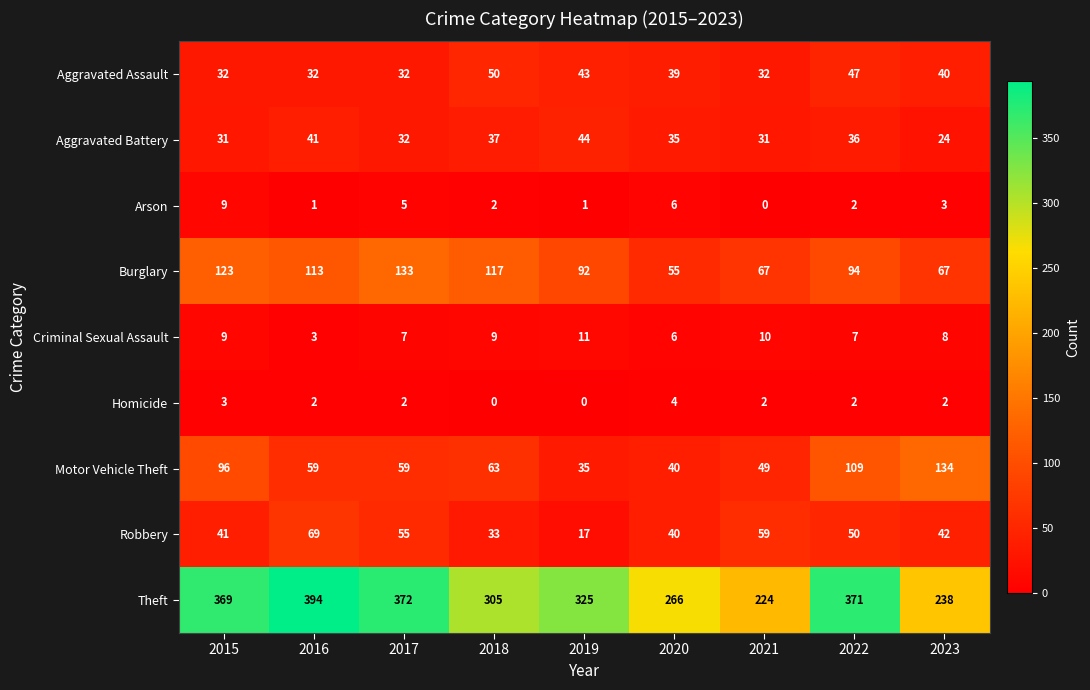

Which series changed the most between 2017 and 2019?

Theft